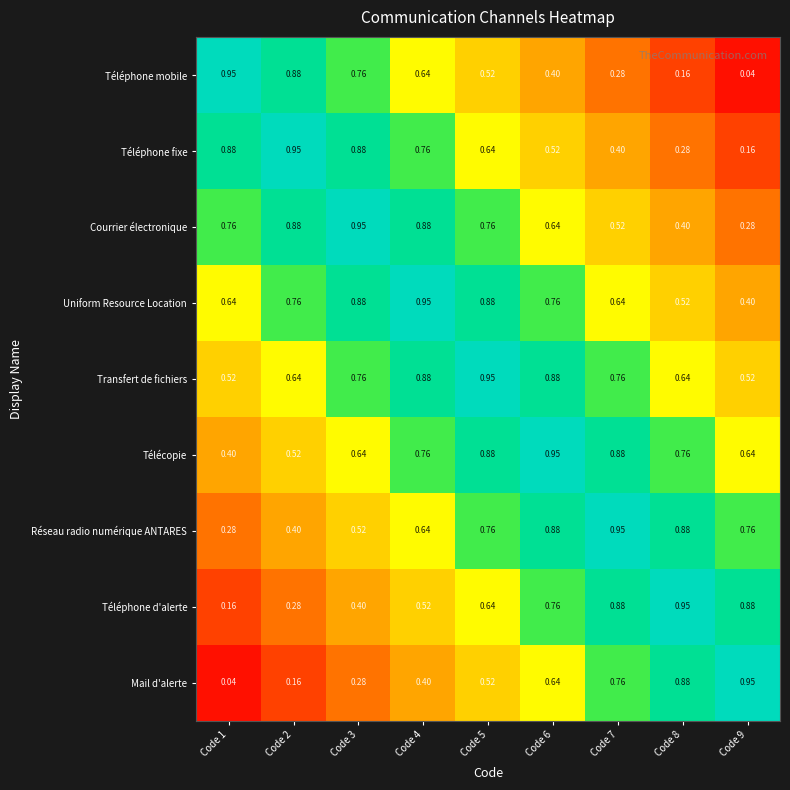

Which series has the largest total across all categories?

Transfert de fichiers